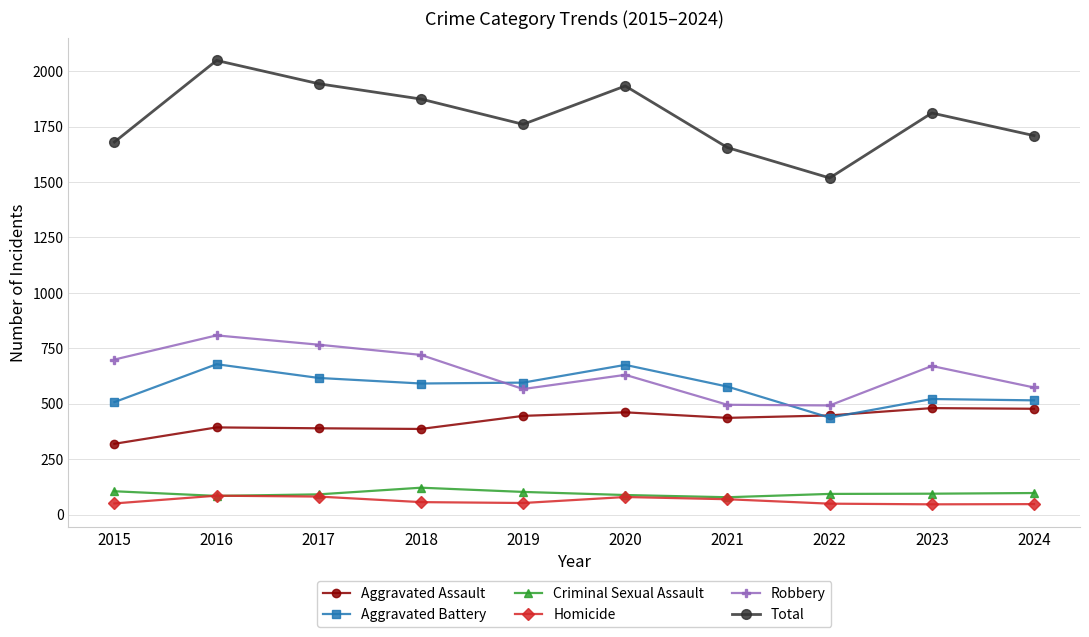

What is the value of the Criminal Sexual Assault point at the 10th from the left?

97